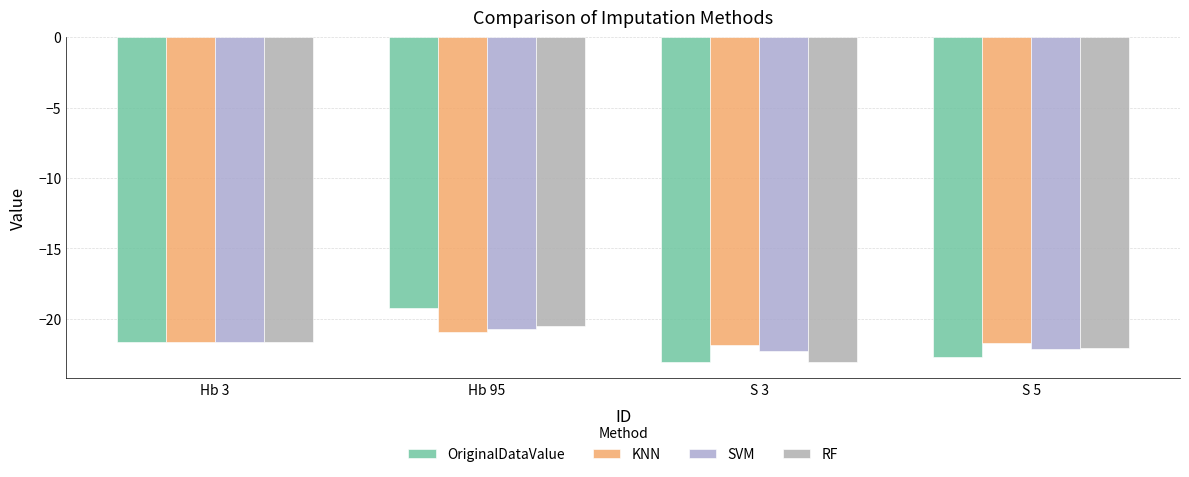

What is the value of the KNN bar at the 3rd from the left?

-21.8